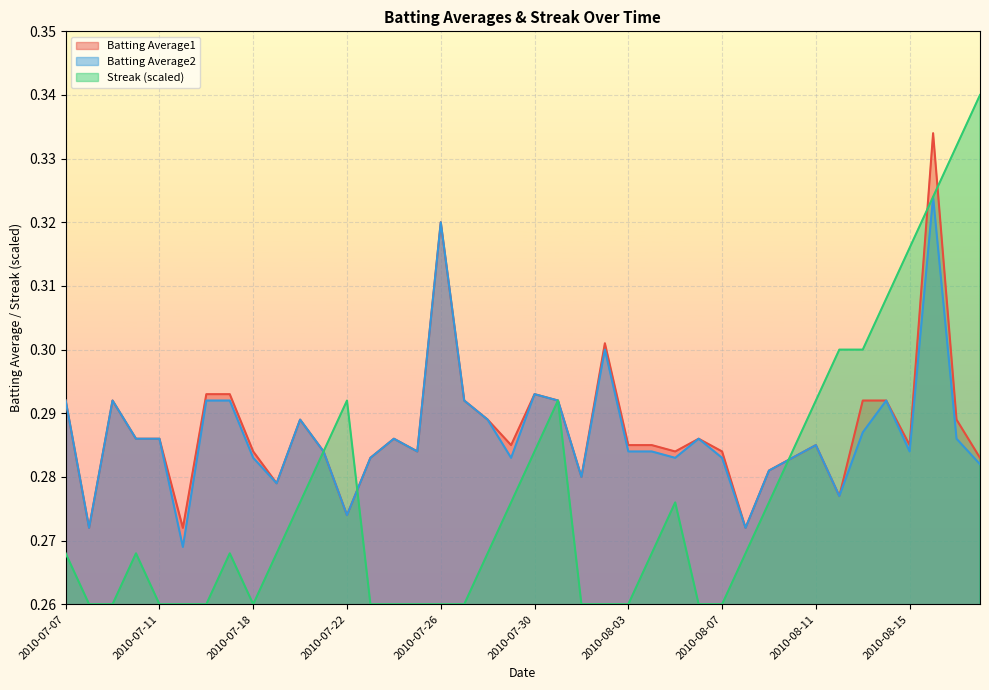

In Batting Average2, how many points are higher than both neighbors (excluding endpoints)?

10